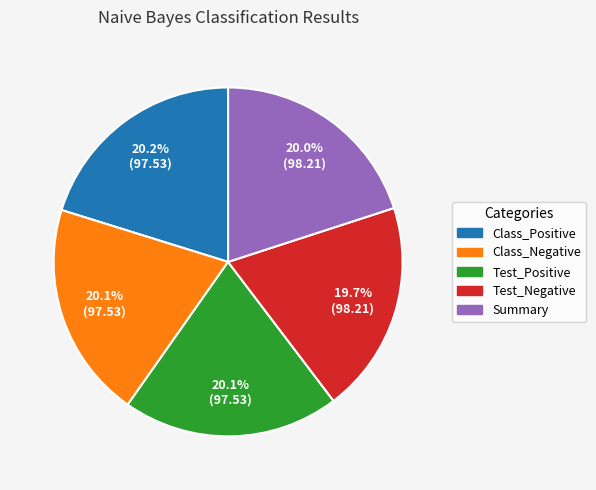

What percentage is the Class_Negative slice, to the nearest percent?

20%